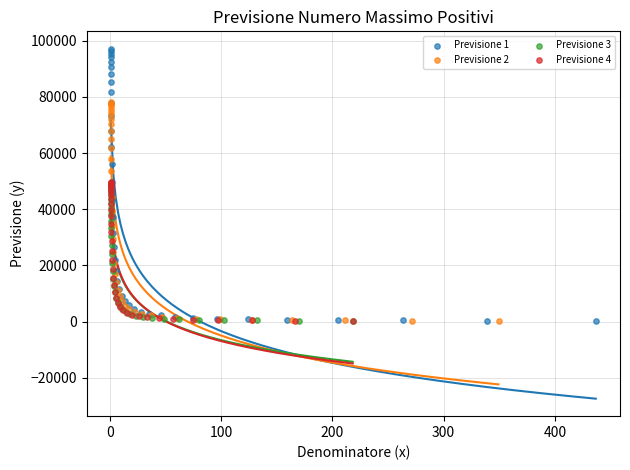

What are all the series names shown in the legend?

Previsione 1, Previsione 2, Previsione 3, Previsione 4